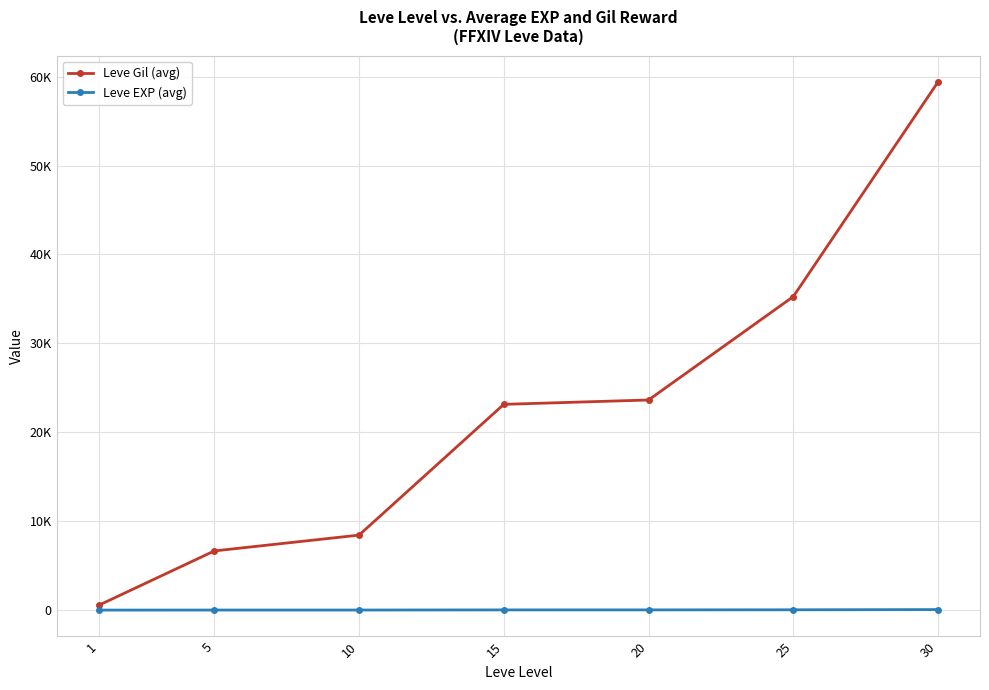

Is this an area chart (filled region under the line)?

No